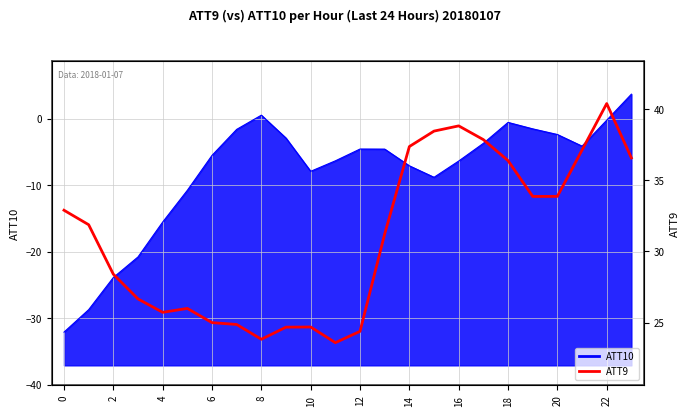

Between 22 and 22, which is larger?

22